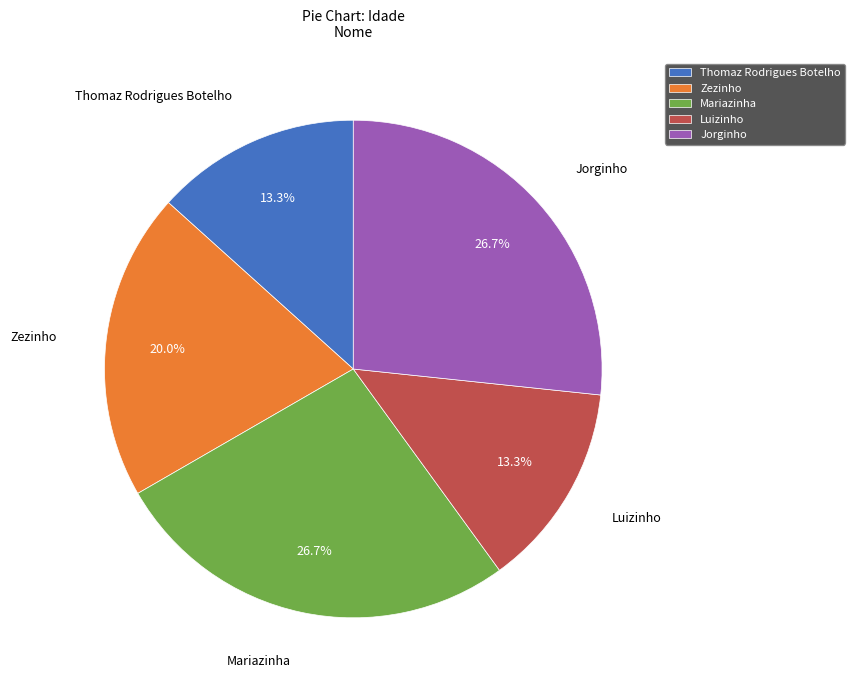

Does Luizinho represent more than half of the total?

No